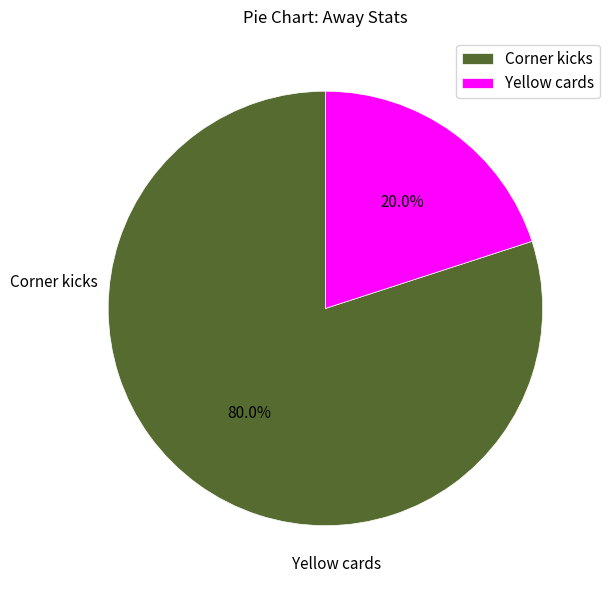

What percentage do Yellow cards and Corner kicks together represent?

100.0%